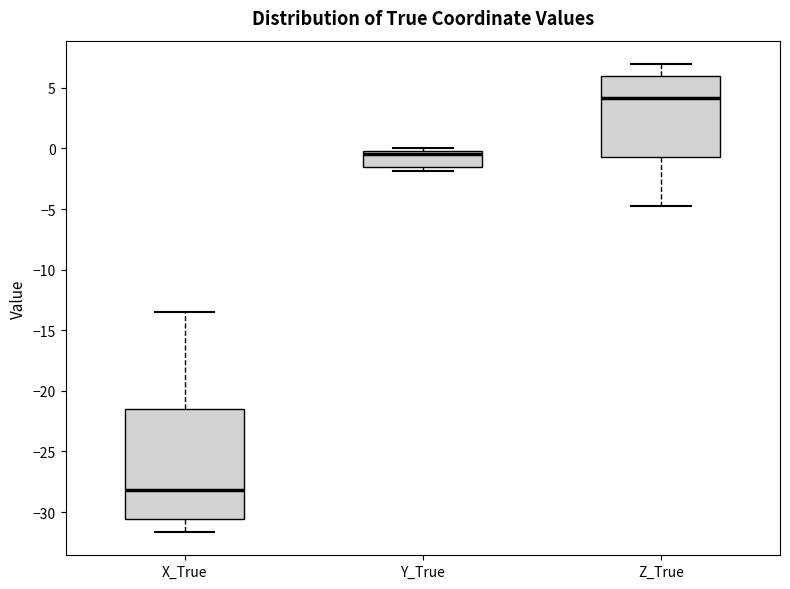

Where is the upper edge of the box for Z_True on the y-axis? The values are not printed on the chart, so give them approximately, as read against the axis.

6.0